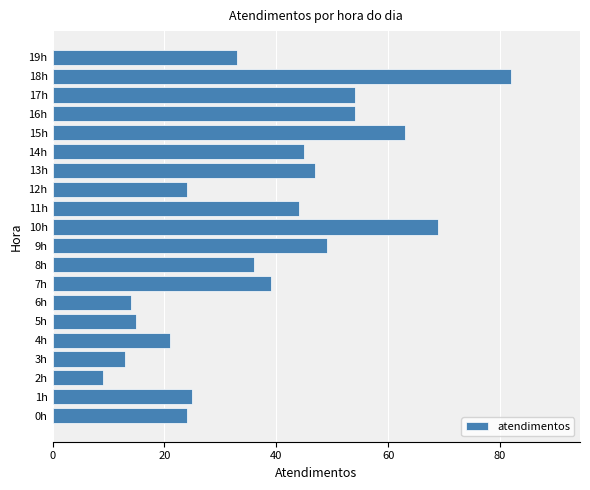

At which category does the chart reach its minimum across all series?

2h